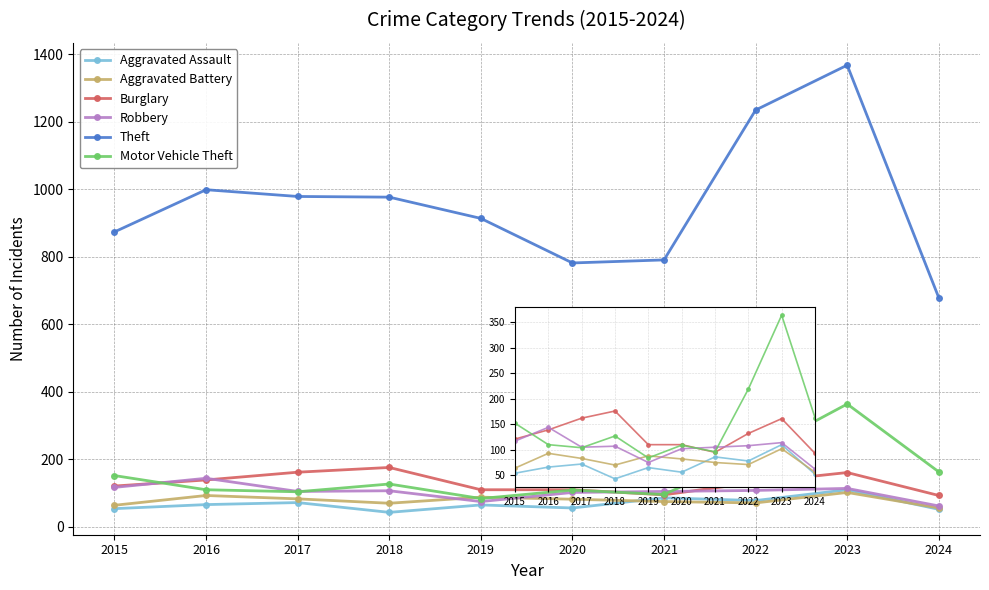

Reading right to left, transcribe all the data shown in this chart.

Aggravated Assault: 52	110	78	86	56	65	43	72	66	54
Aggravated Battery: 56	102	71	75	82	88	70	83	93	64
Burglary: 93	161	132	95	110	110	176	162	139	121
Robbery: 62	114	108	105	102	75	107	105	144	117
Theft: 679	1368	1235	791	782	914	977	979	999	874
Motor Vehicle Theft: 163	364	219	96	109	84	127	104	110	152